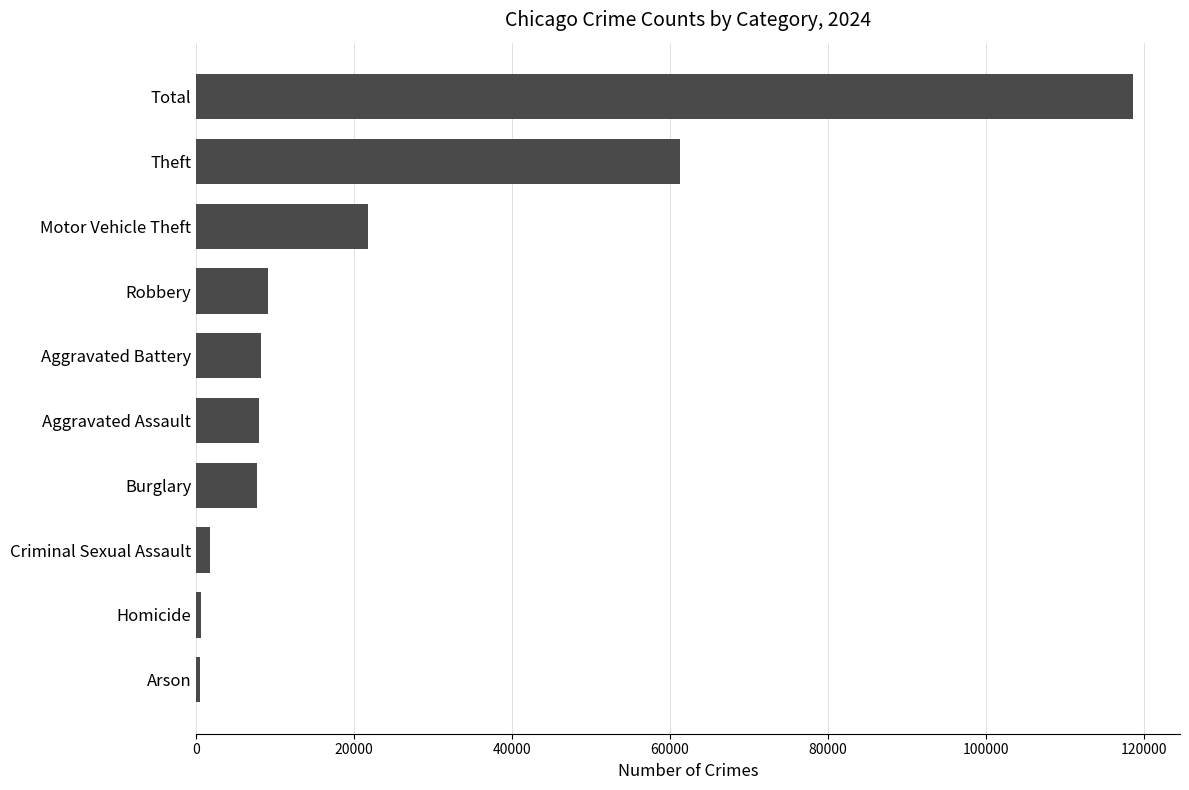

True or false: the data shows 11640 at Motor Vehicle Theft.

False